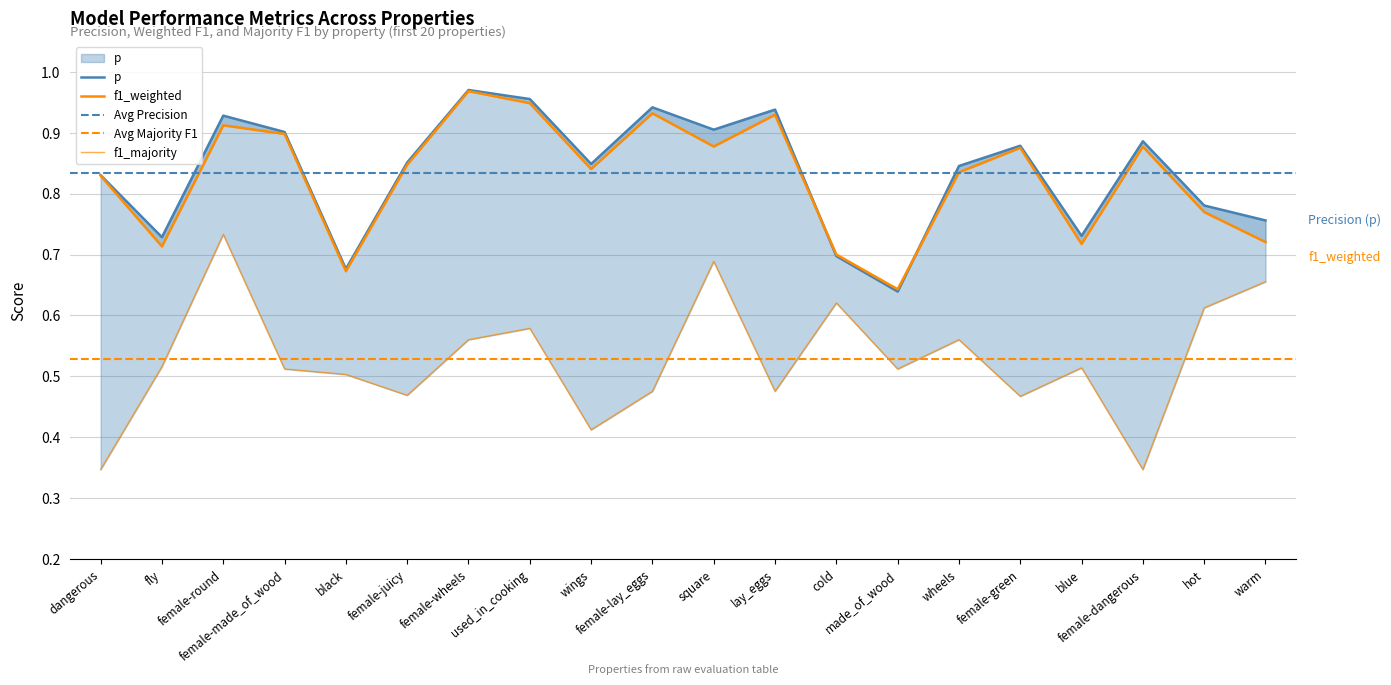

What position from the left is female-made_of_wood?

4